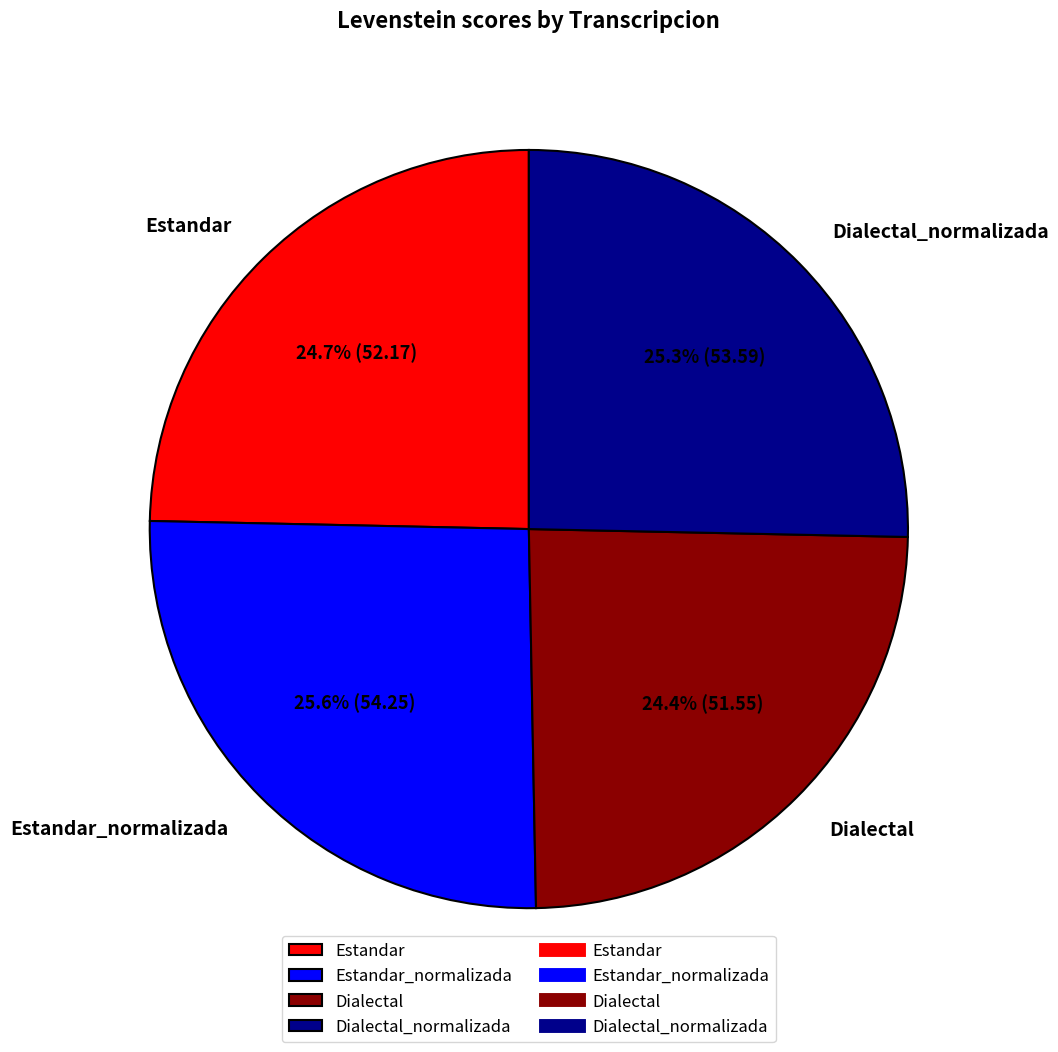

Approximately how many times larger is the value at Dialectal compared to Estandar_normalizada?

1.0